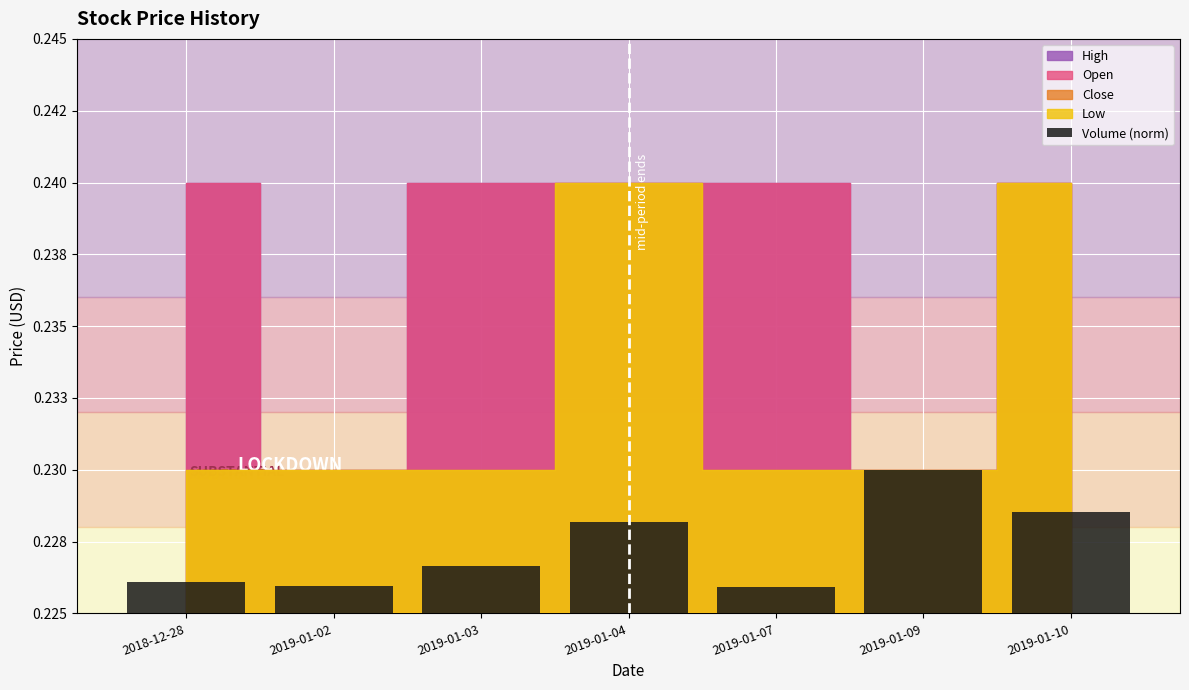

Which has a higher value, 2018-12-28 or 2019-01-04?

2019-01-04